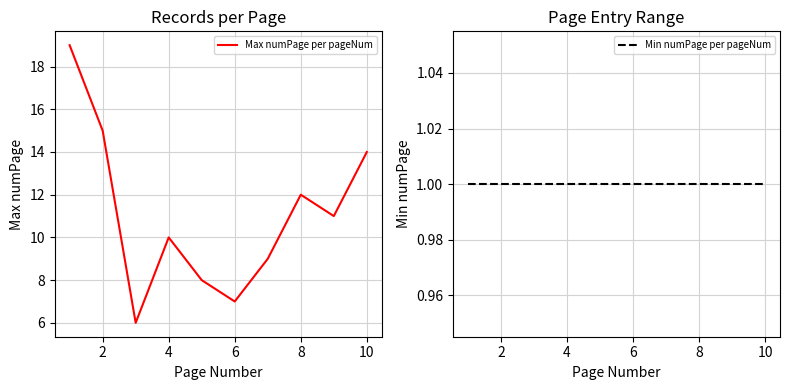

True or false: Min numPage per pageNum and Max numPage per pageNum intersect in this chart.

False